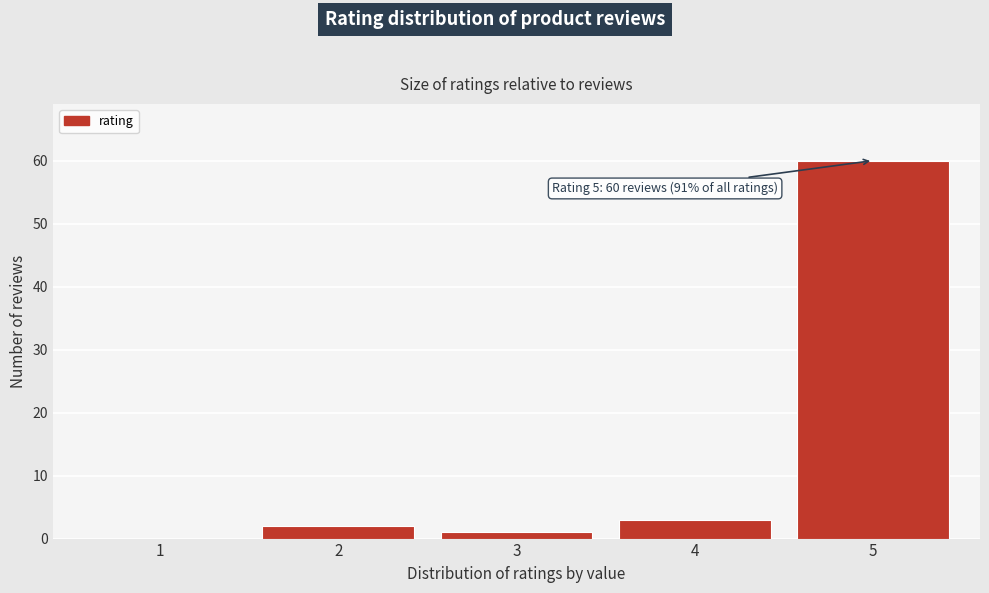

Reading right to left, what are all the values shown in this chart?

5=60	4=3	3=1	2=2	1=0